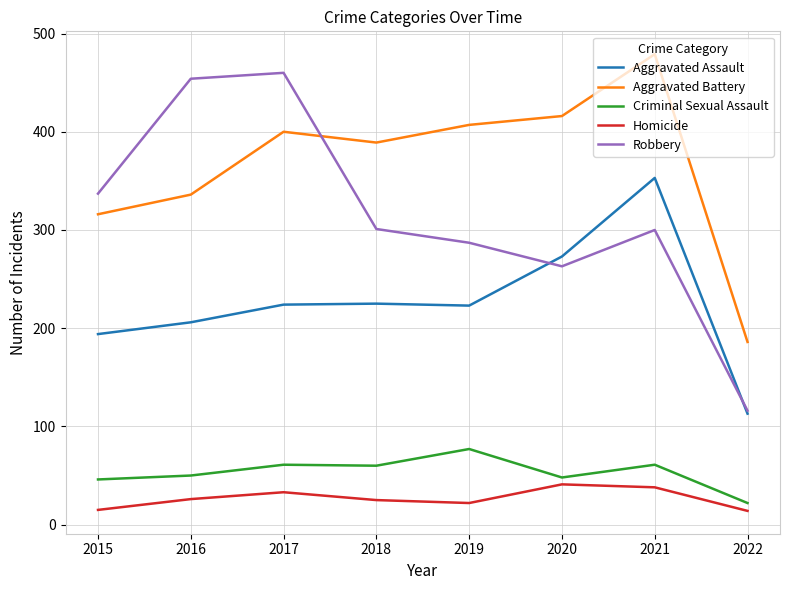

Which series changed the most between 2020 and 2022?

Aggravated Battery